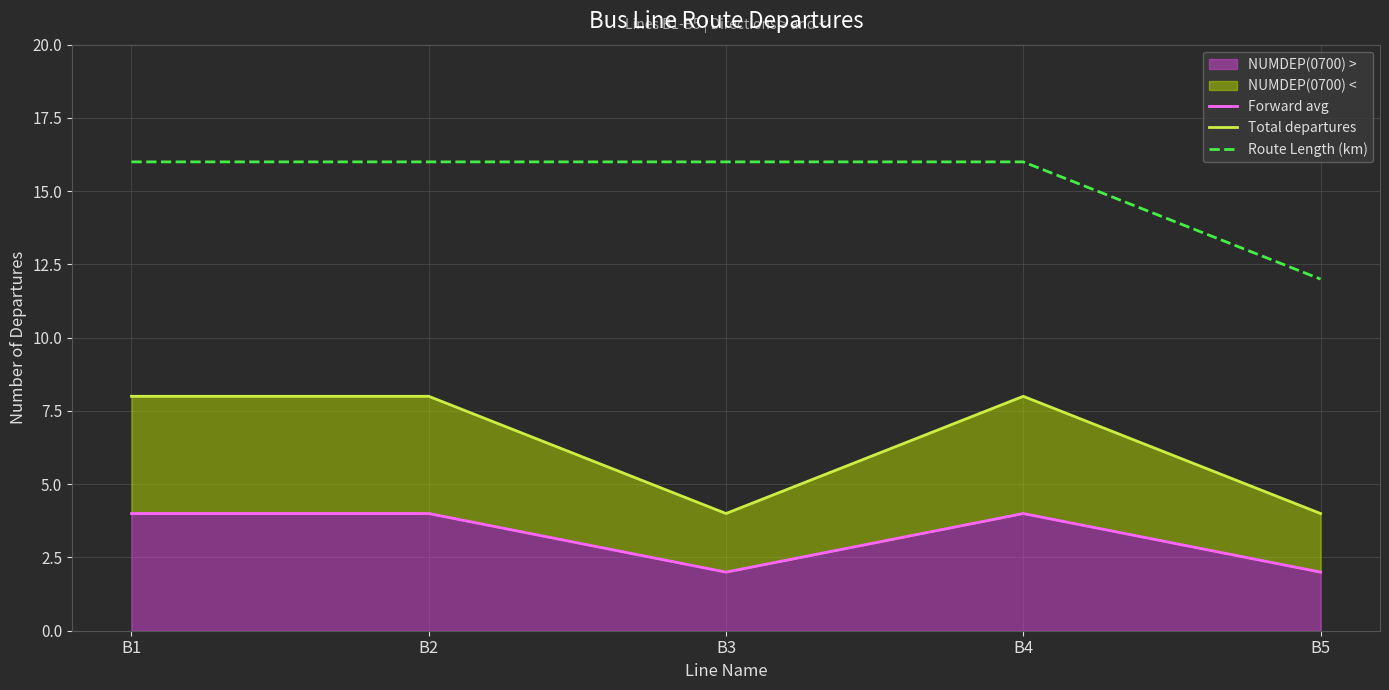

Between B2 and B5, which series saw the biggest shift?

Total departures